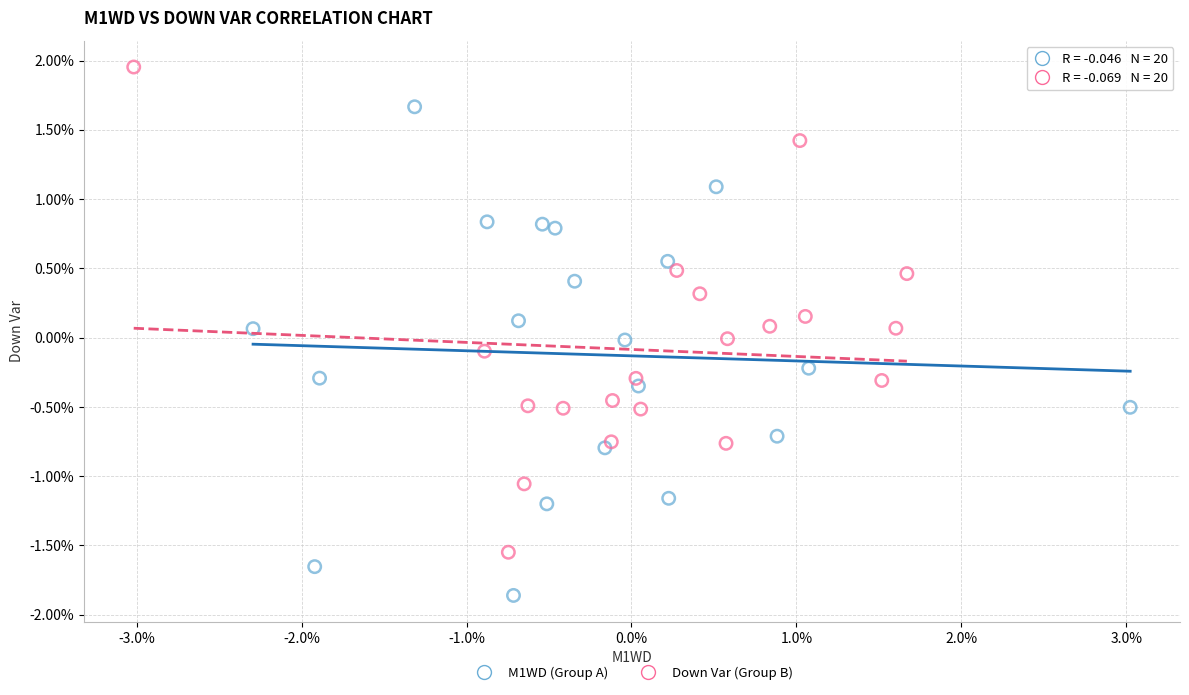

Which series reaches the minimum Y coordinate?

M1WD (Group A)